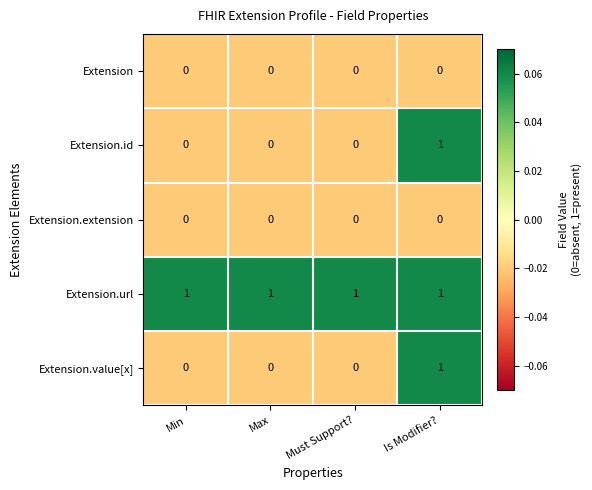

True or false: Extension.url has a value of 1 at Must Support?.

True